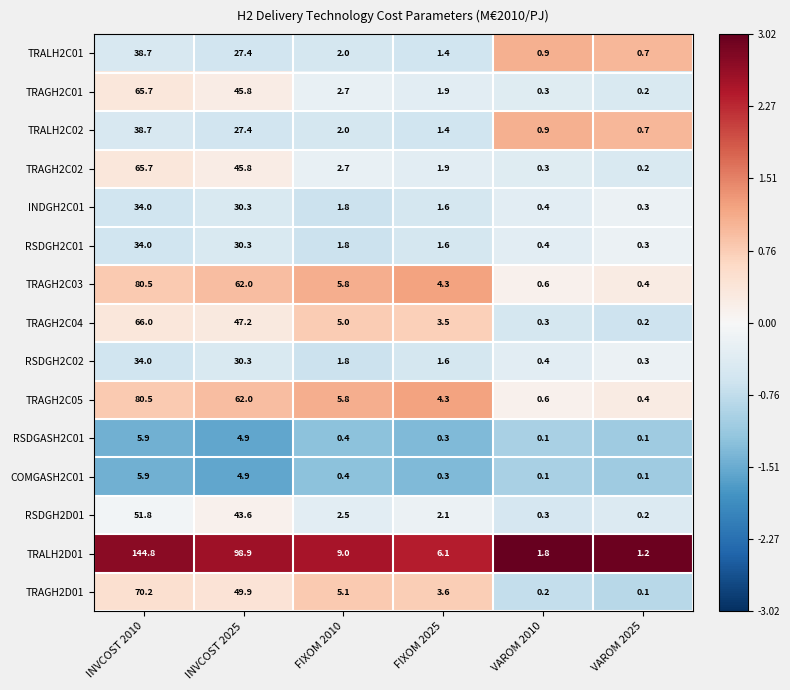

Which series has the largest range (max minus min)?

TRALH2D01